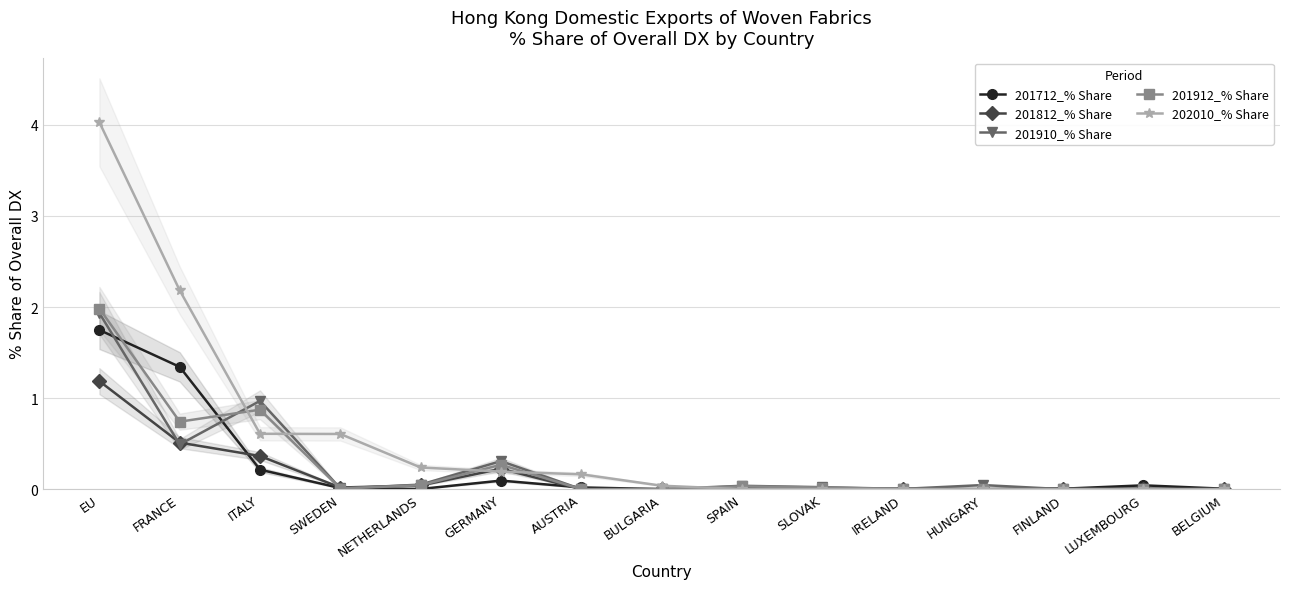

What is the difference between the maximum and minimum values in the 201812_% Share series?

1.2